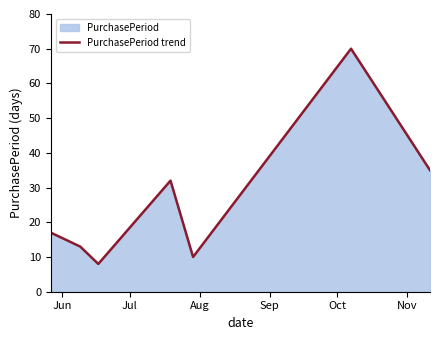

What is the sum of all values?

185